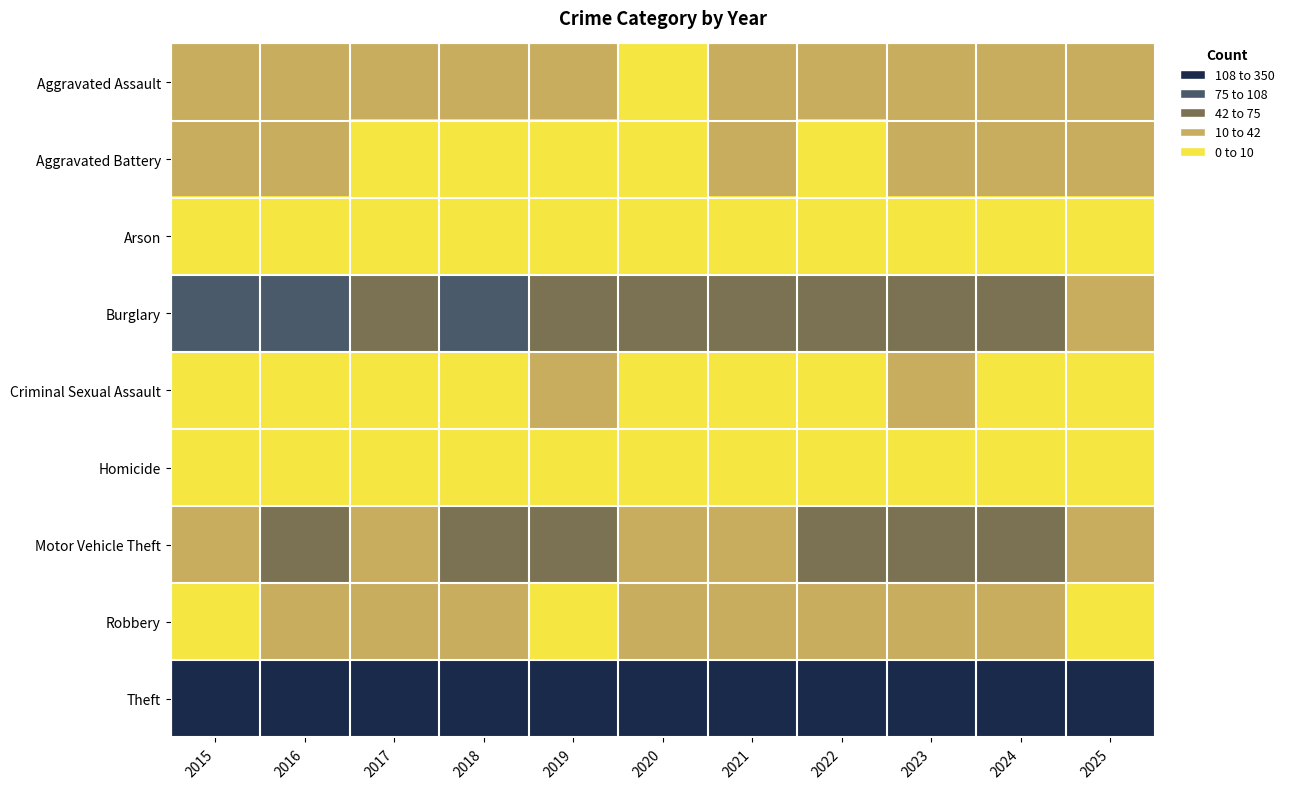

At which category is the sum across all series the highest?

2024